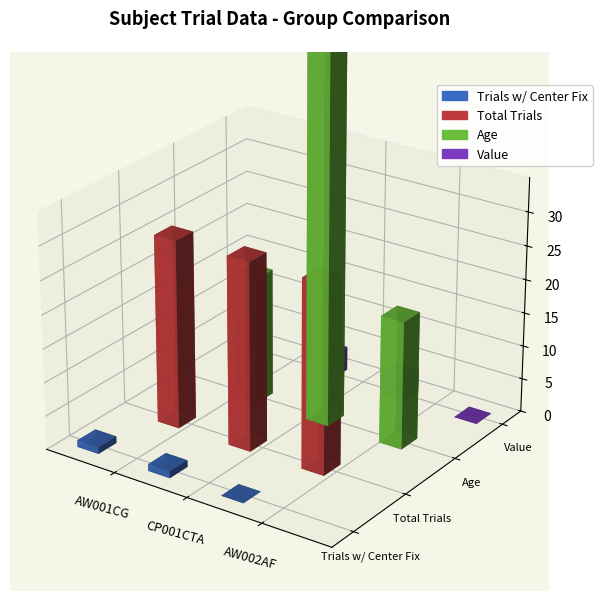

At which category is the sum across all series the highest?

CP001CTA